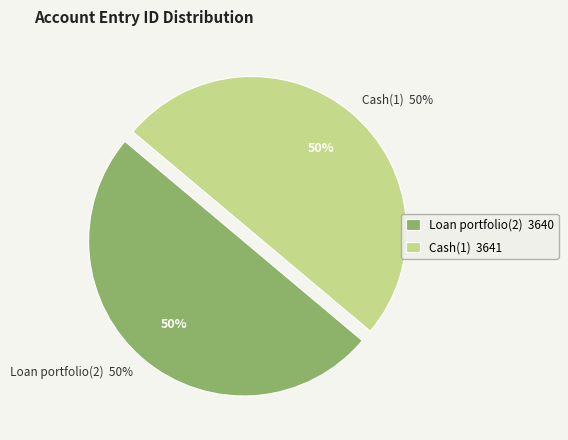

Which has a higher value, Loan portfolio(2) or Cash(1)?

Cash(1)